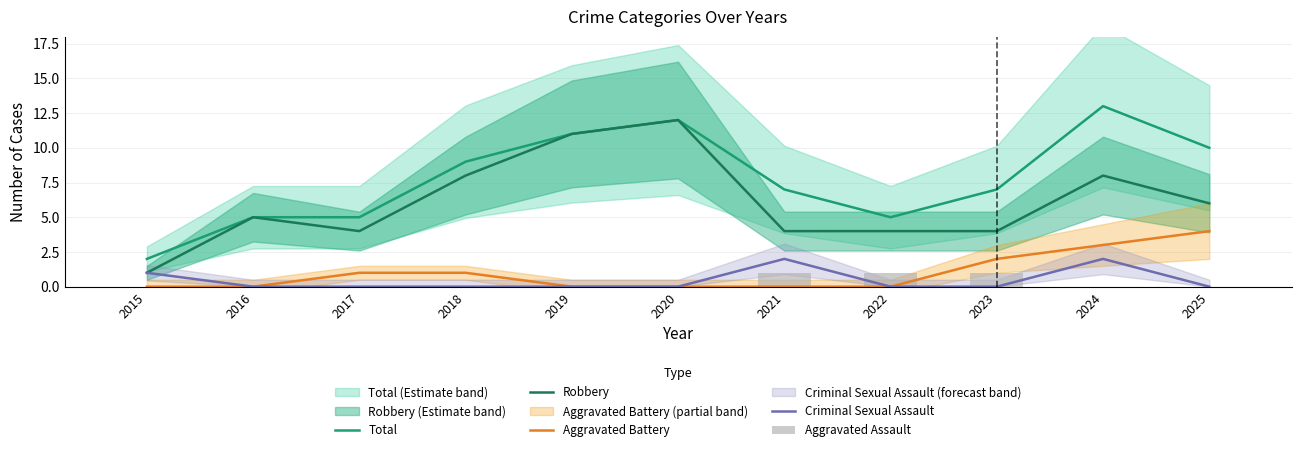

Reading left to right, what are all the values shown in this chart?

Total: 2	5	5	9	11	12	7	5	7	13	10
Robbery: 1	5	4	8	11	12	4	4	4	8	6
Aggravated Battery: 0	0	1	1	0	0	0	0	2	3	4
Criminal Sexual Assault: 1	0	0	0	0	0	2	0	0	2	0
Aggravated Assault: 0	0	0	0	0	0	1	1	1	0	0